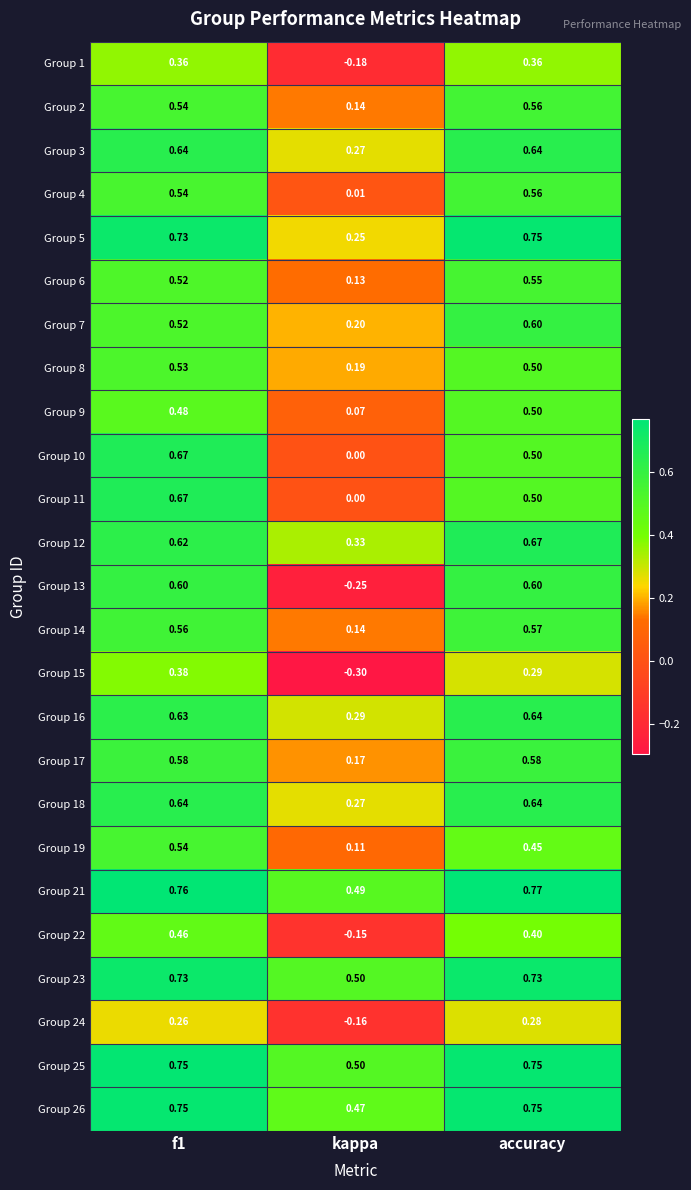

At which label does Group 7 reach its minimum?

kappa